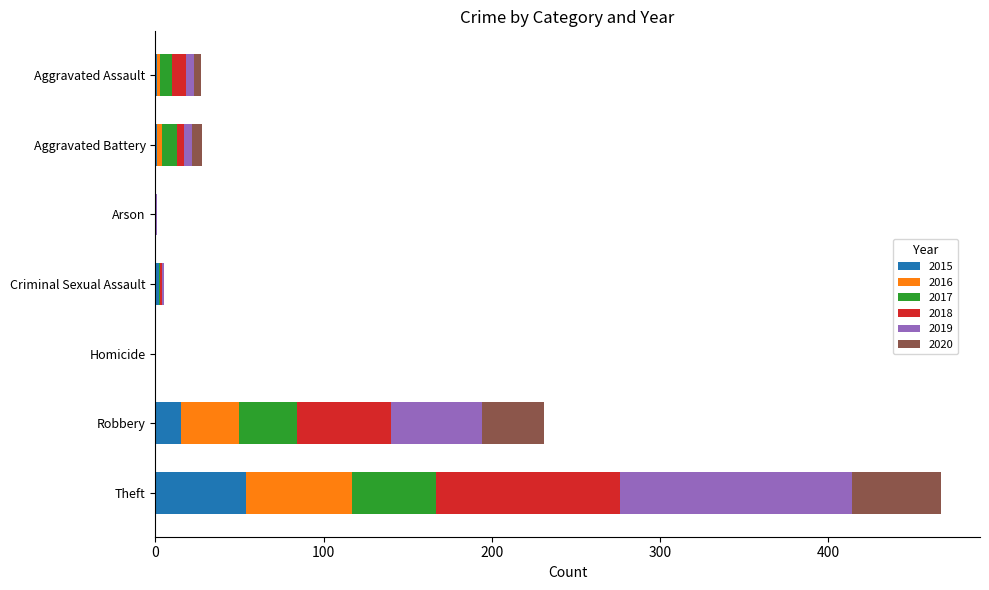

At which category is the sum across all series the highest?

Theft